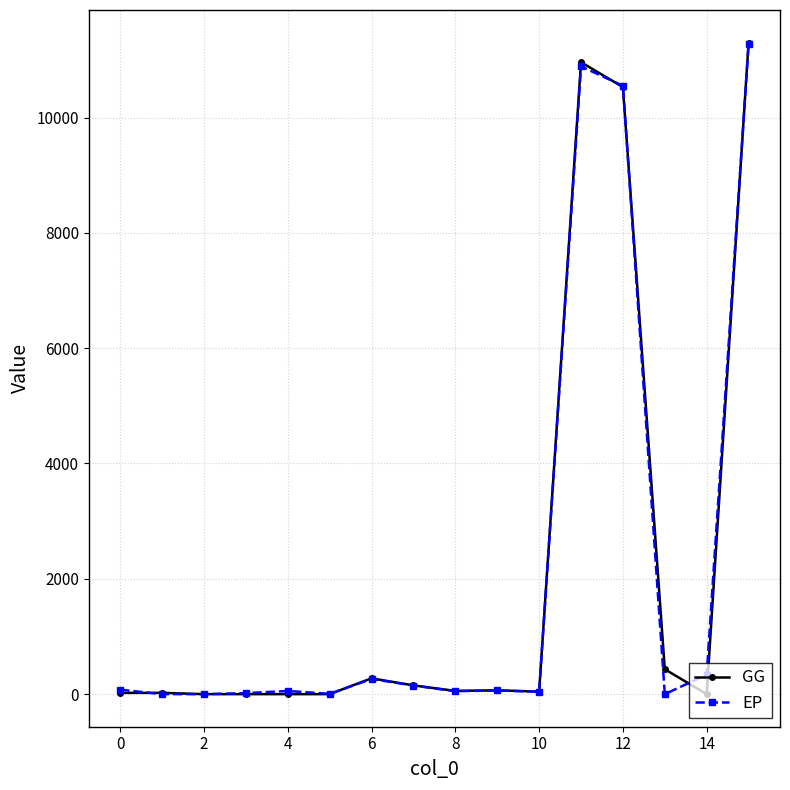

True or false: EP has more than 2 points higher than both neighbors.

True